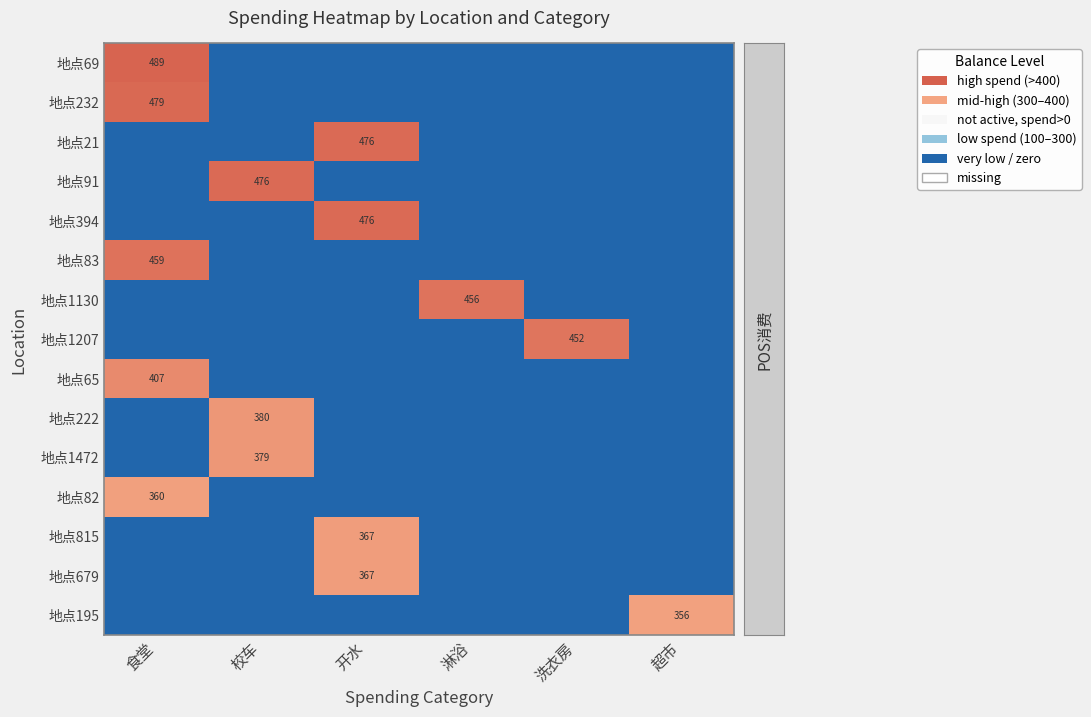

True or false: 地点679 has a value of 209 at 开水.

False